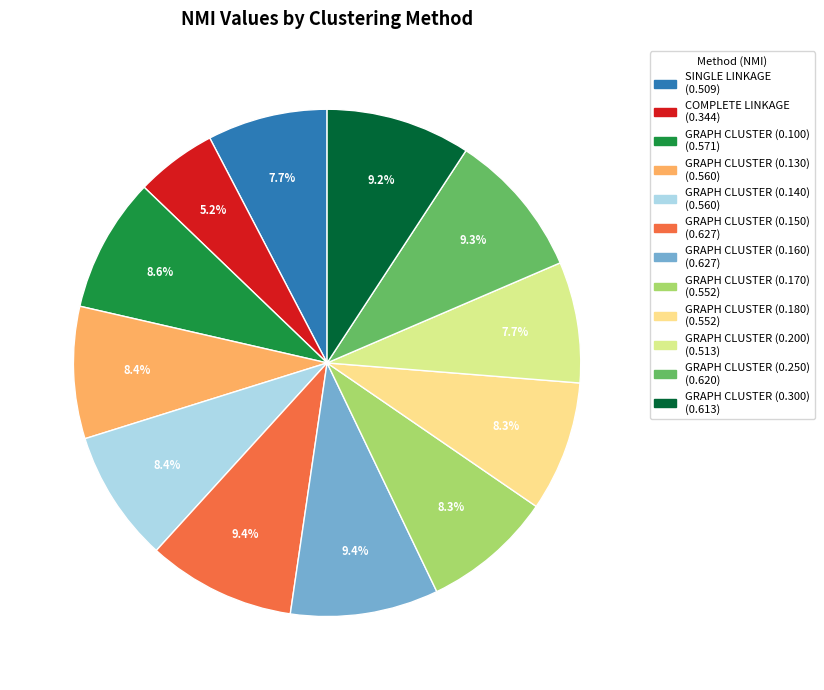

Which slice is the smallest?

COMPLETE LINKAGE